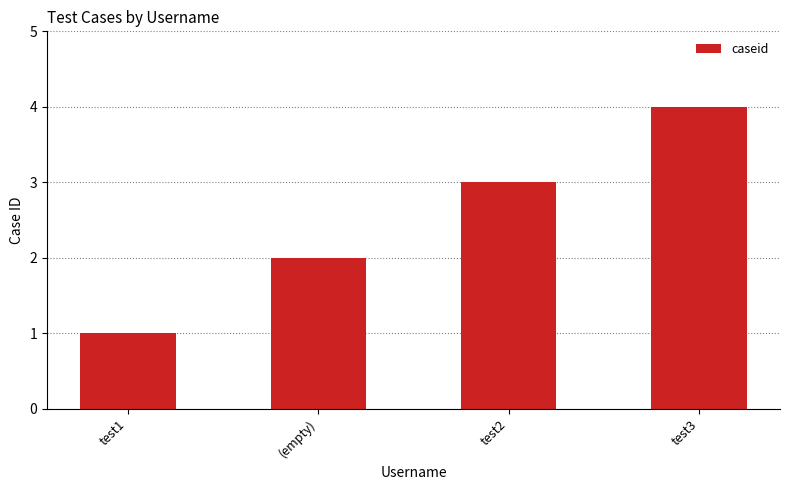

Rank the categories by value from highest to lowest.

test3, test2, (empty), test1